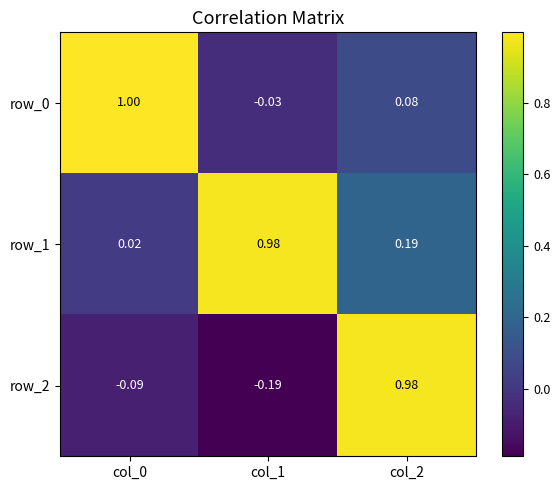

What is the spread (max minus min) of values at col_2?

0.9